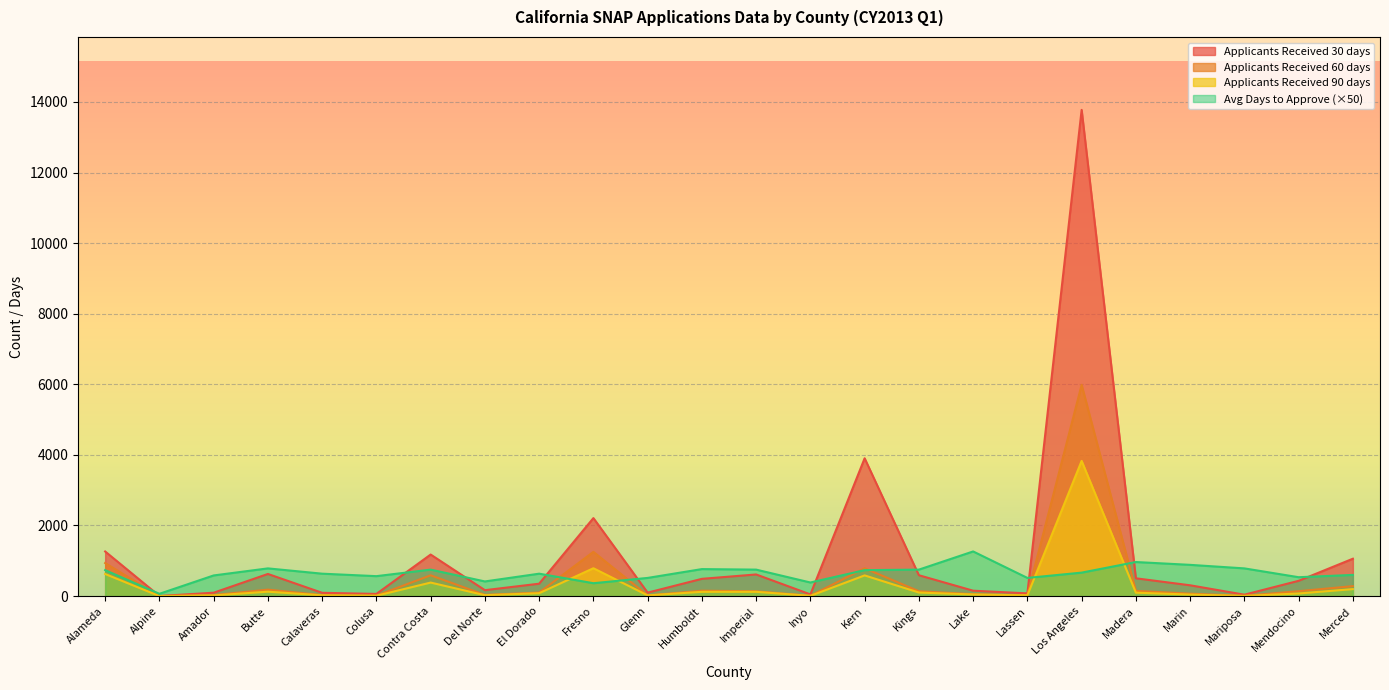

At which label is Avg Days to Approve closest to 665?

Los Angeles